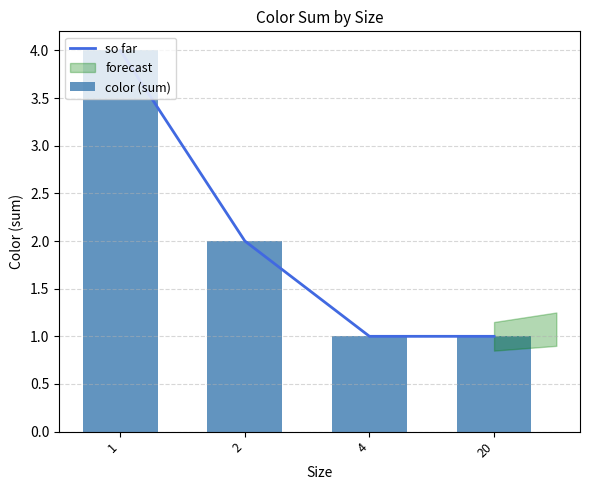

How many values in the so far series exceed 2?

1